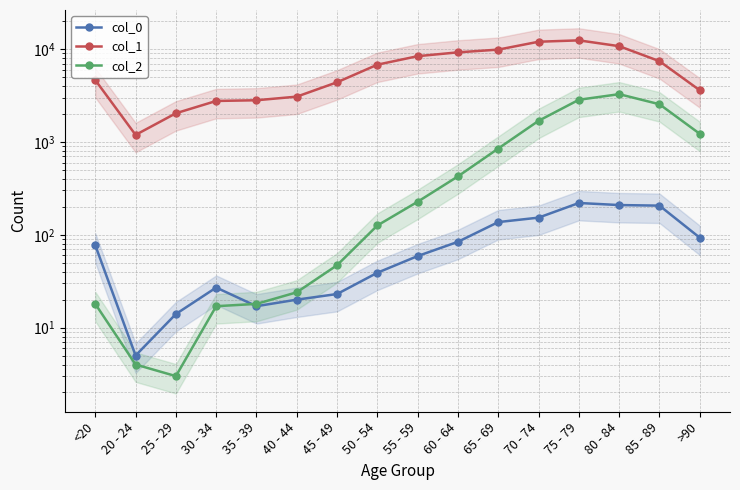

Between 80 - 84 and 70 - 74, which is larger?

80 - 84